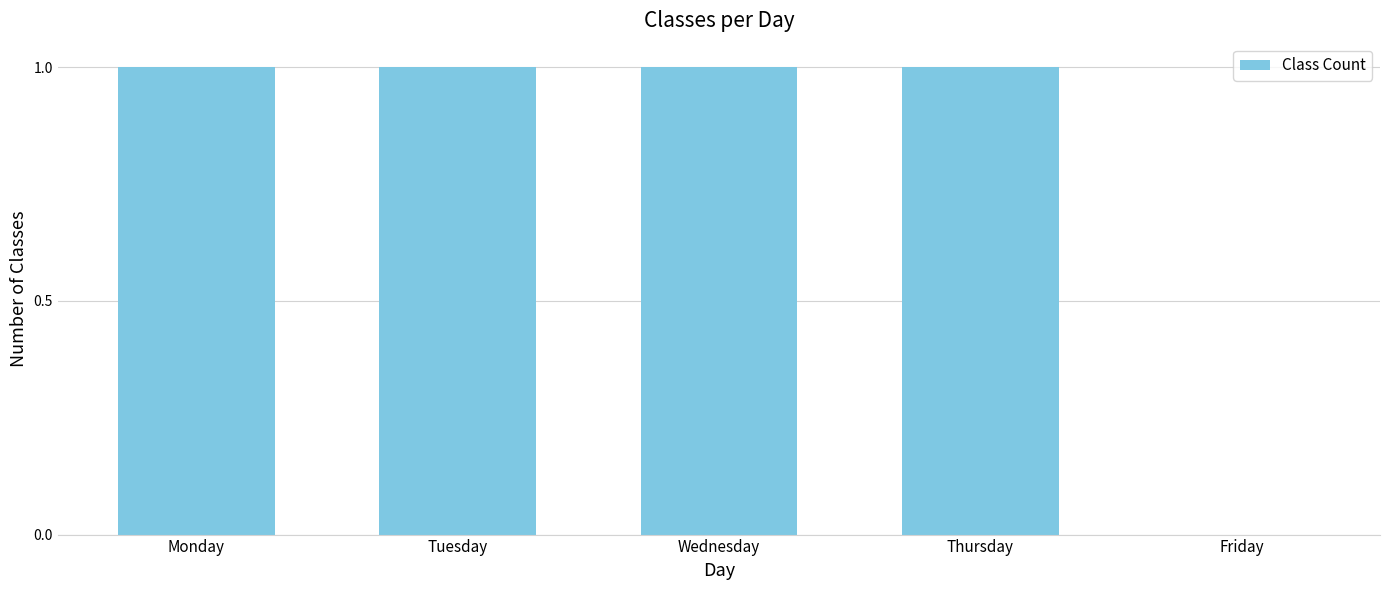

Reading left to right, extract all data points from this chart.

1	1	1	1	0